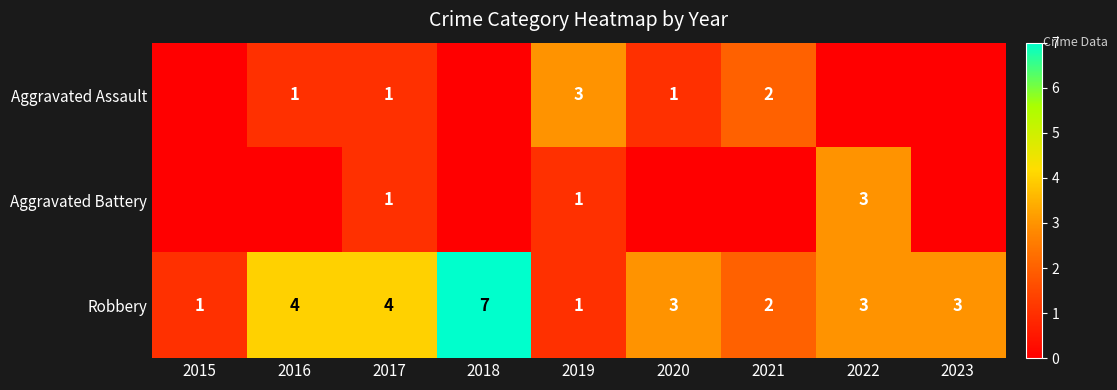

Read the Robbery value at 2022.

3